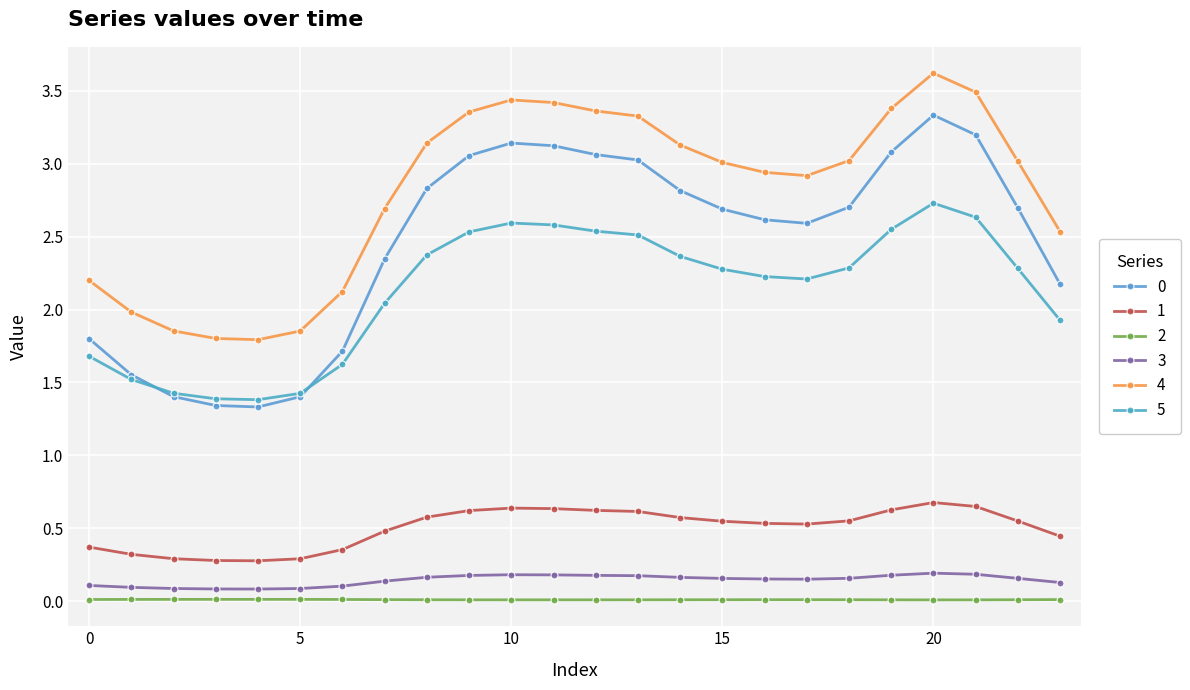

How many series are shown in this chart?

6